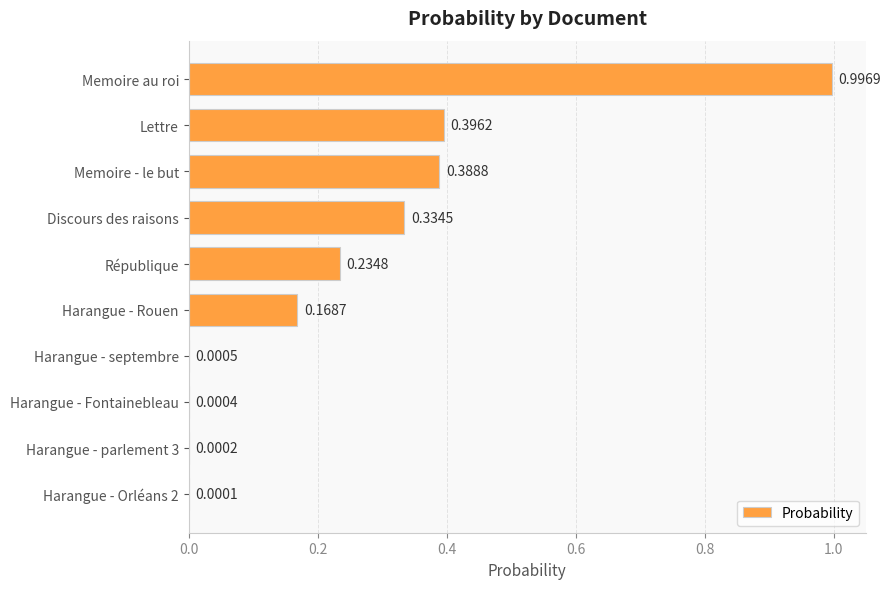

Which label corresponds to the largest value in the chart?

Memoire au roi